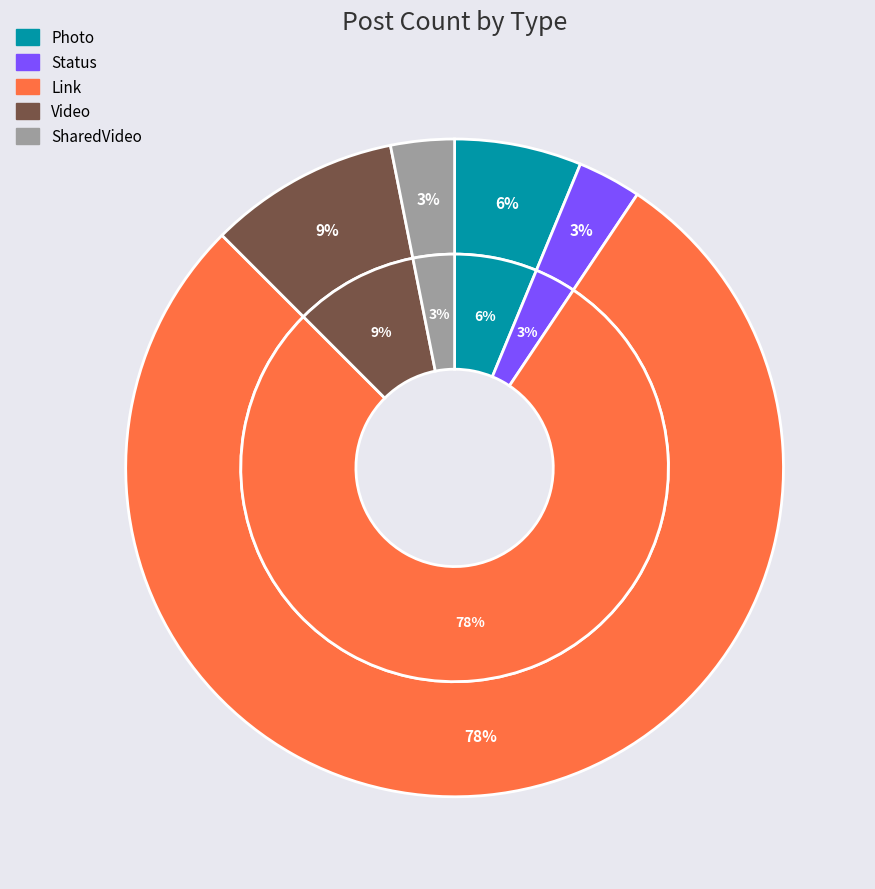

Is it true that Photo is 6% of the pie?

True